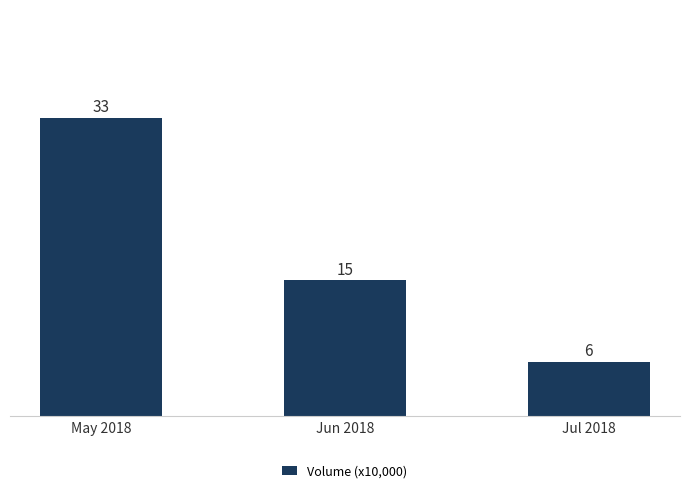

What is the value of the 2nd bar from the left?

15